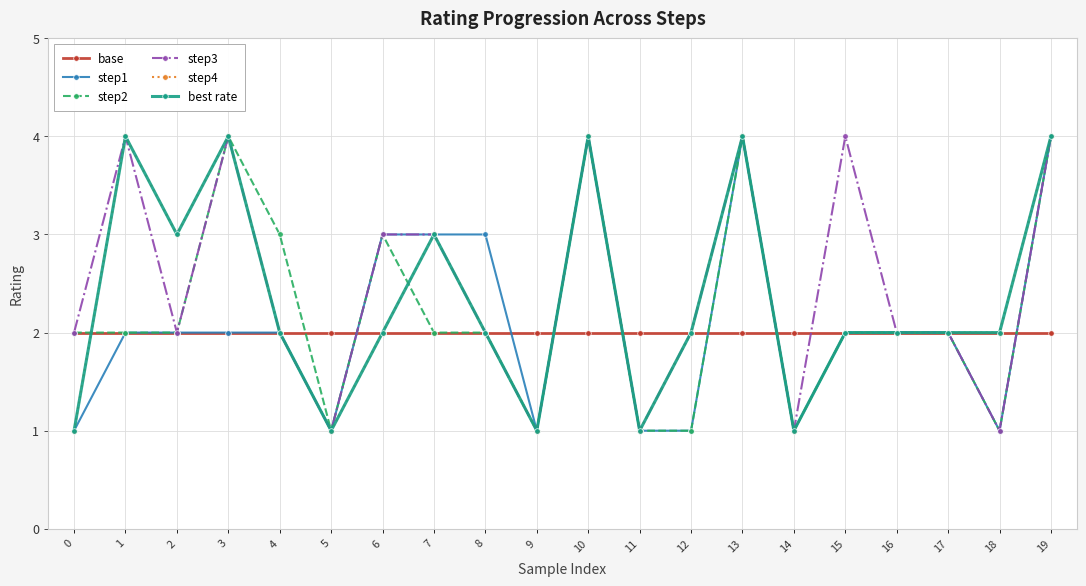

Is this an area chart (filled region under the line)?

No